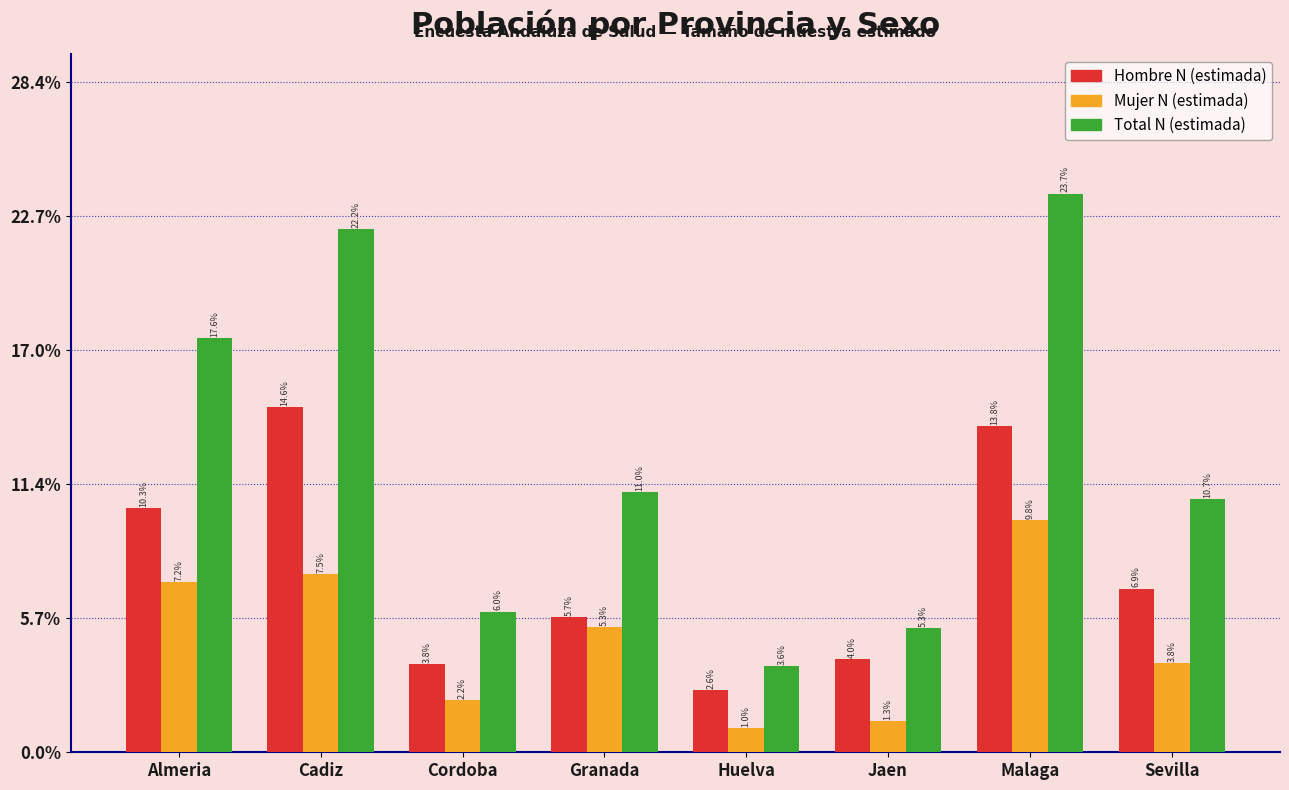

Reading right to left, extract all data points from this chart.

Hombre N (estimada): 6.9	13.8	4.0	2.6	5.7	3.8	14.6	10.3
Mujer N (estimada): 3.8	9.8	1.3	1.0	5.3	2.2	7.5	7.2
Total N (estimada): 10.7	23.7	5.3	3.6	11.0	6.0	22.2	17.6